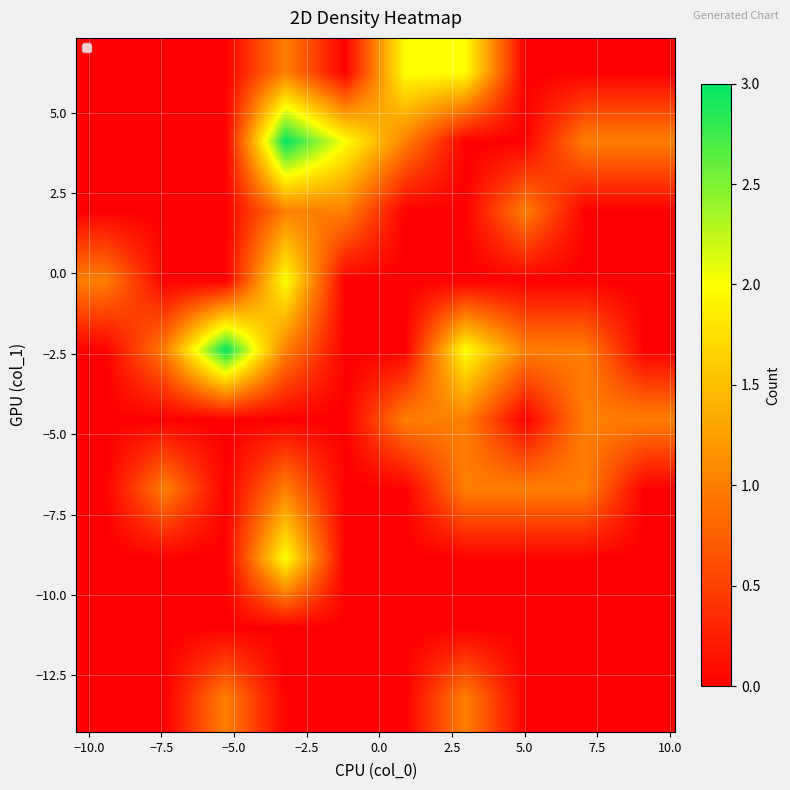

Count the number of data series in this chart.

10